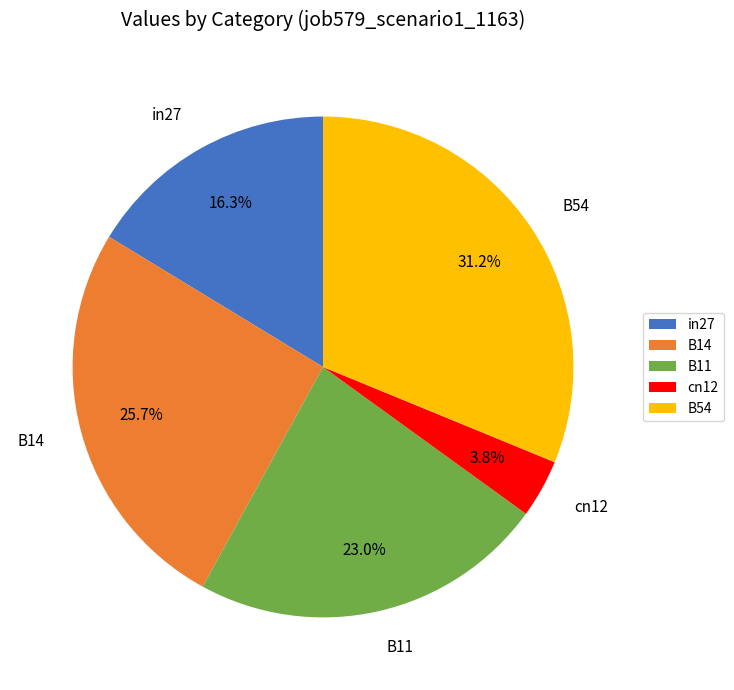

Which category has the smallest portion of the pie?

cn12